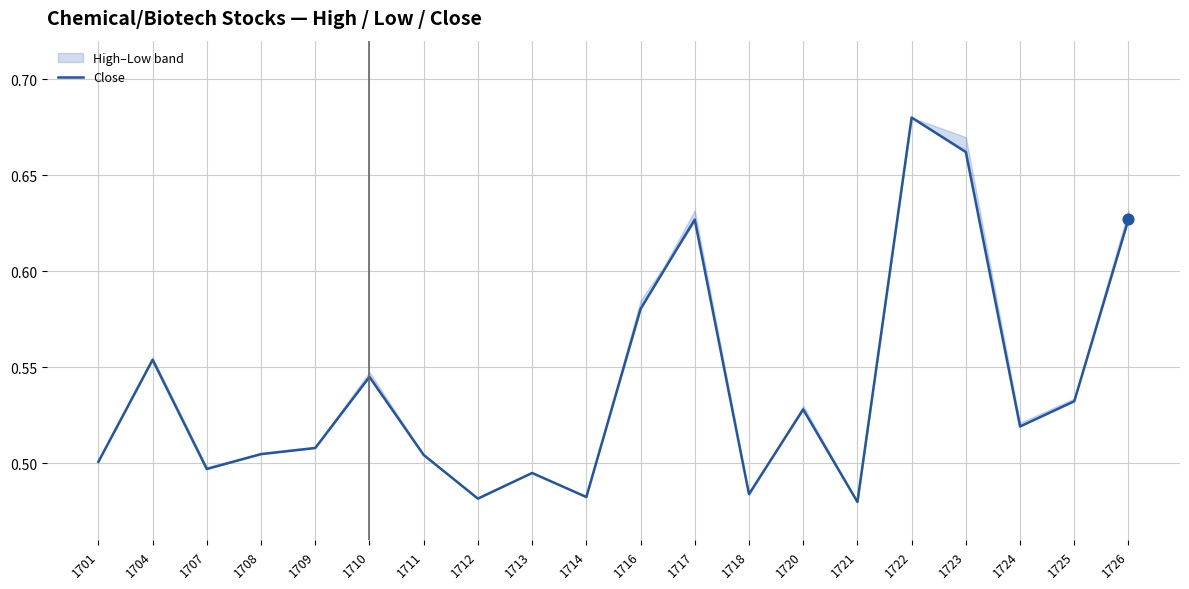

Which has a higher value, 1713 or 1708?

1708